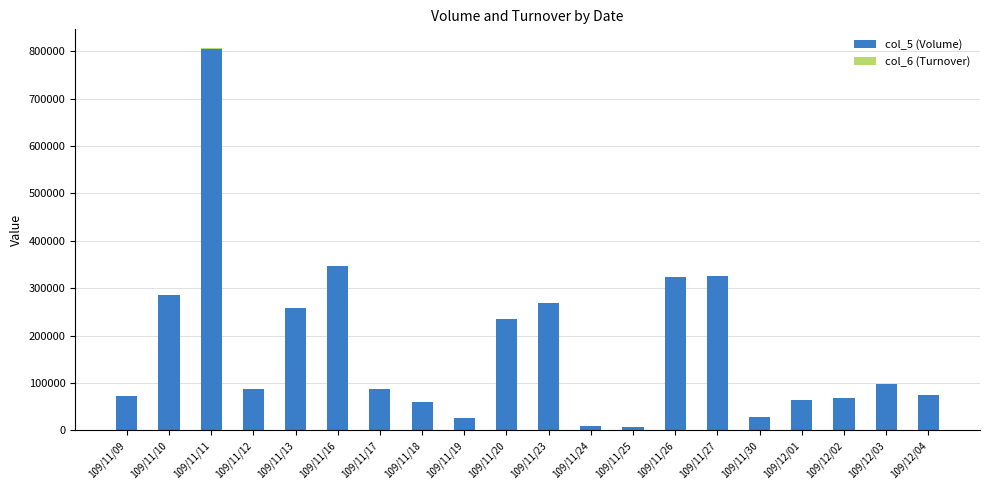

The value of col_5 (Volume) at 109/11/27 is 325000.0. True or false?

True